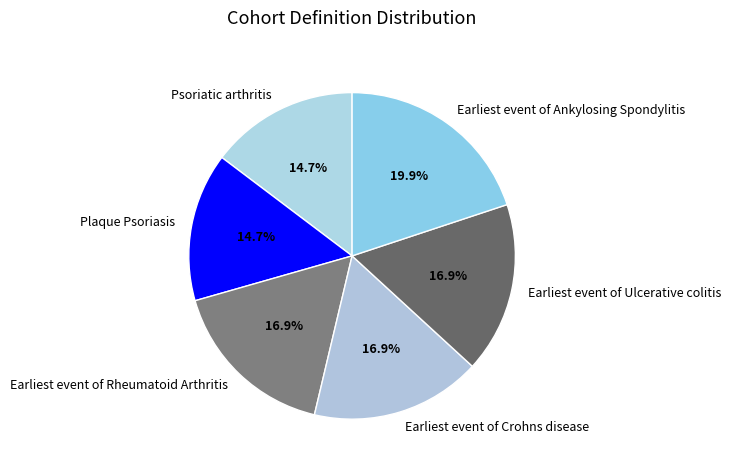

Count the number of slices in the pie.

6